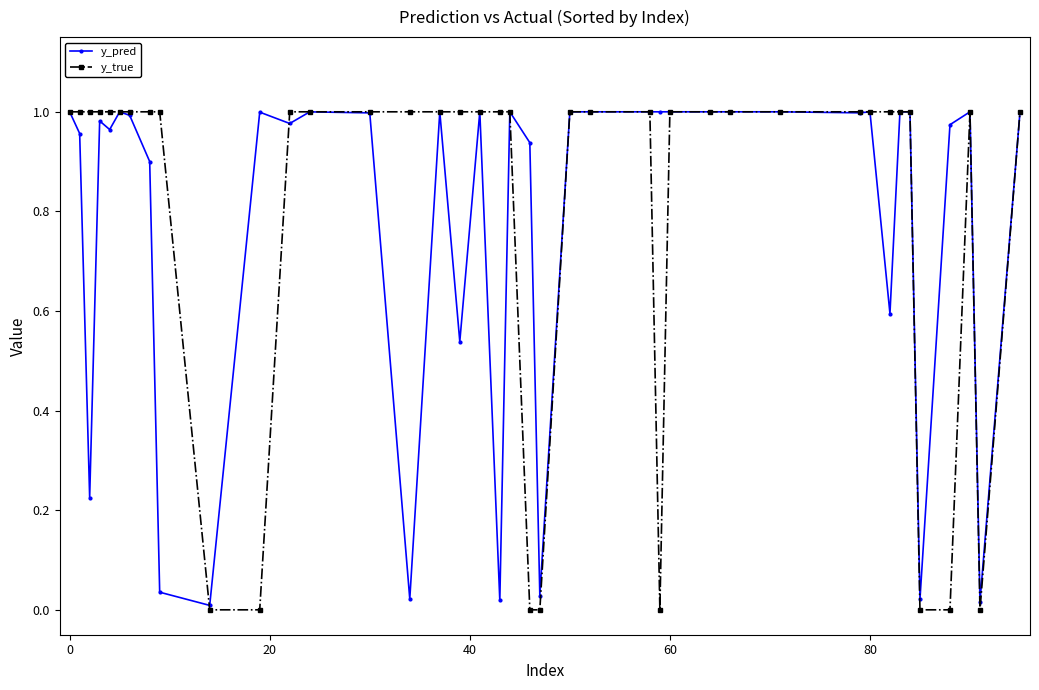

Which series has the largest range (max minus min)?

y_true